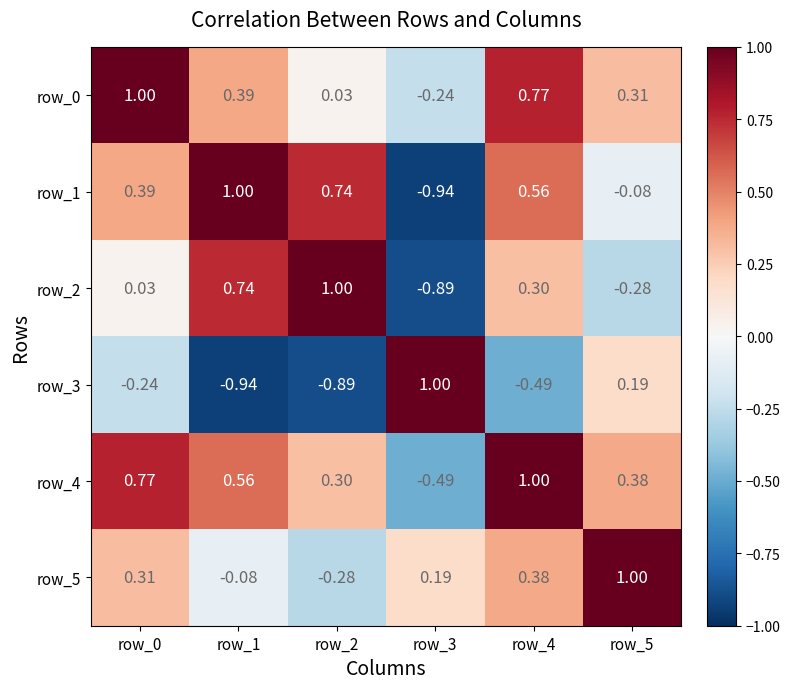

Is the value of row_5 at row_1 greater than the value of row_3 at row_5?

No